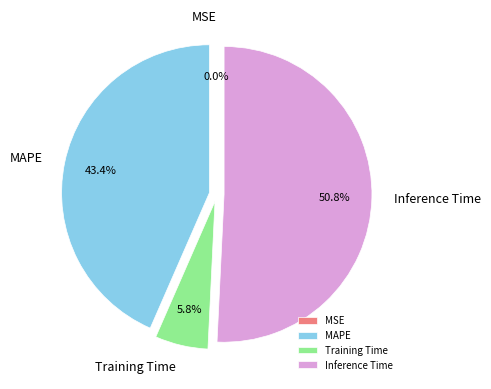

Which category has the biggest portion of the pie?

Inference Time